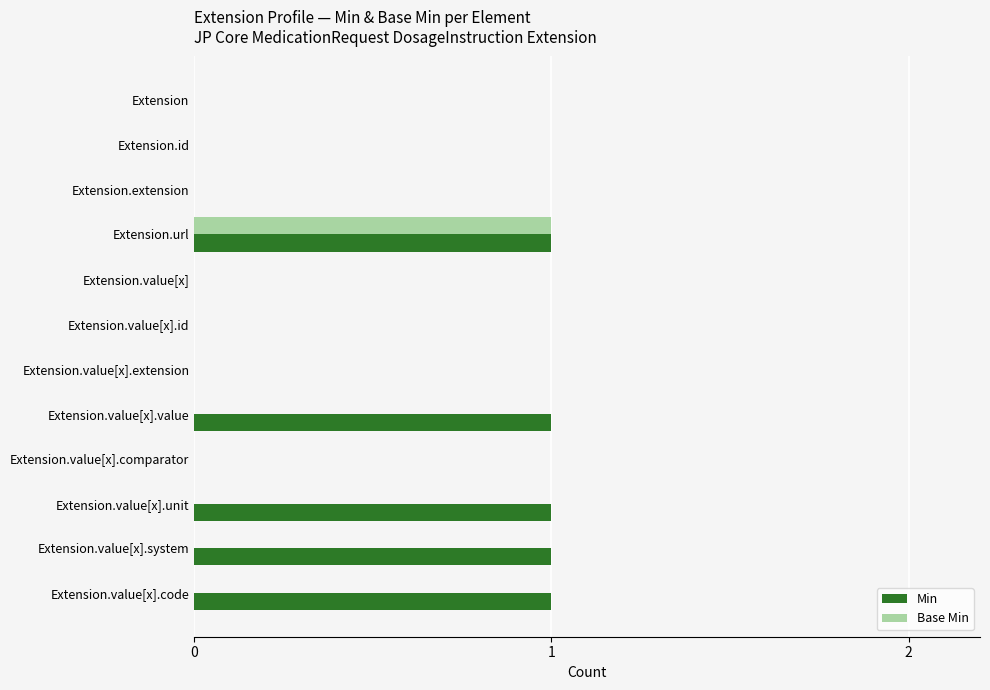

At which category is the sum across all series the highest?

Extension.url